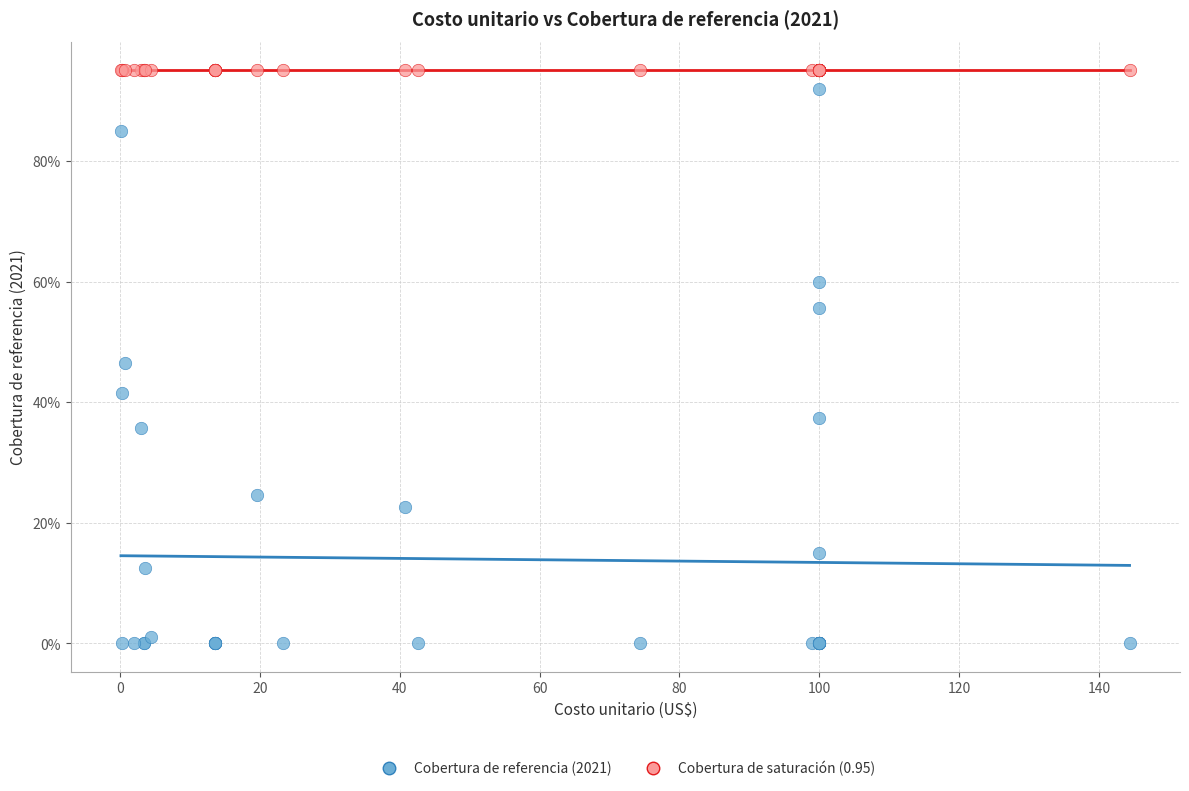

What are all the series names shown in the legend?

Cobertura de referencia (2021), Cobertura de saturación (0.95)